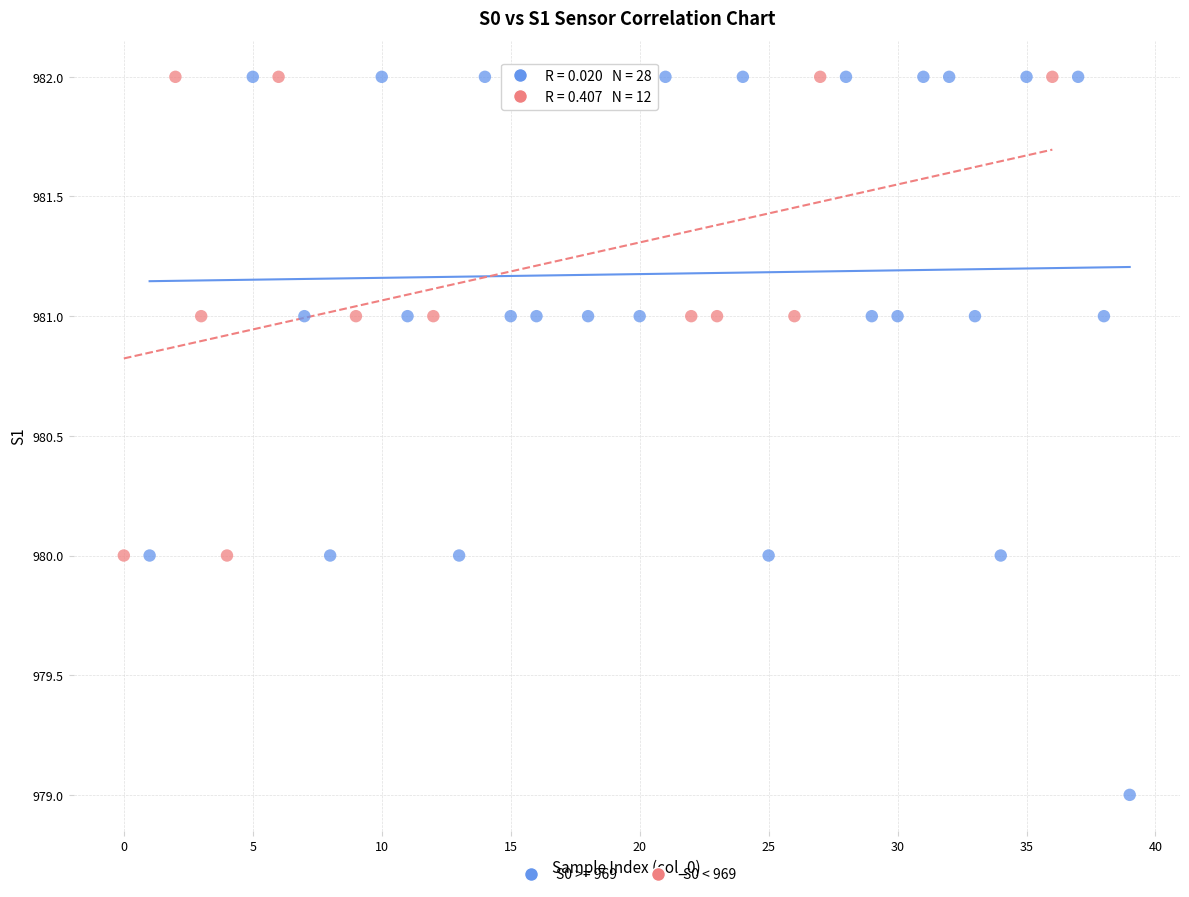

Which series has the largest Y range (max minus min)?

S0 >= 969